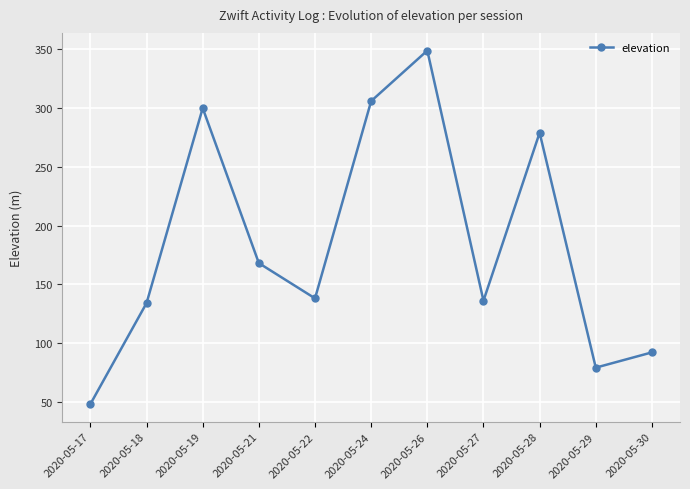

What is the value of the 7th point from the left?

349